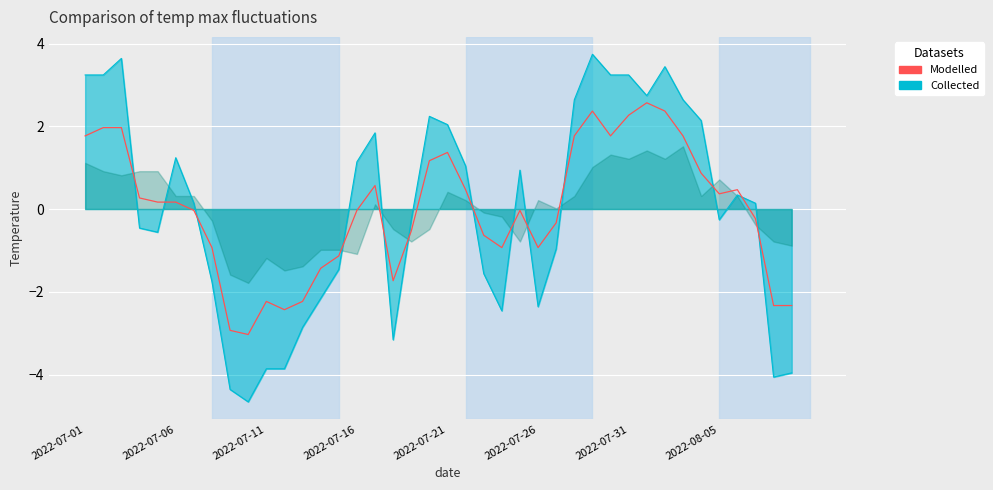

At 9, list the series in order from largest to smallest.

Modelled, Collected